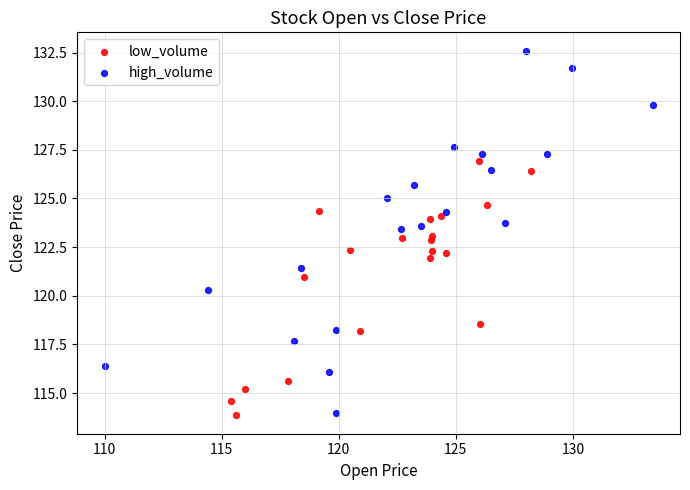

Which series has the widest spread of Y values?

high_volume